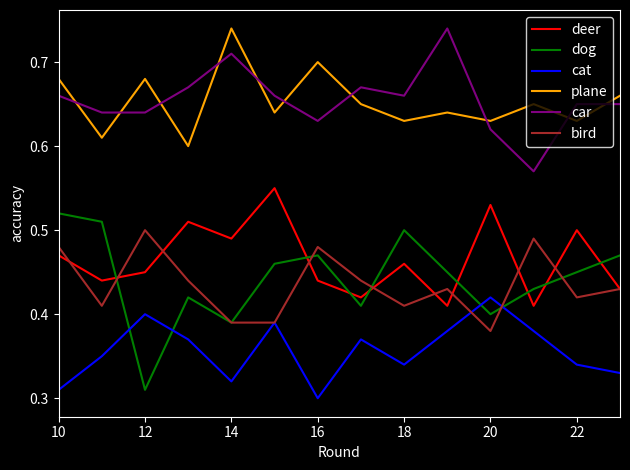

True or false: cat and dog cross at least once.

True